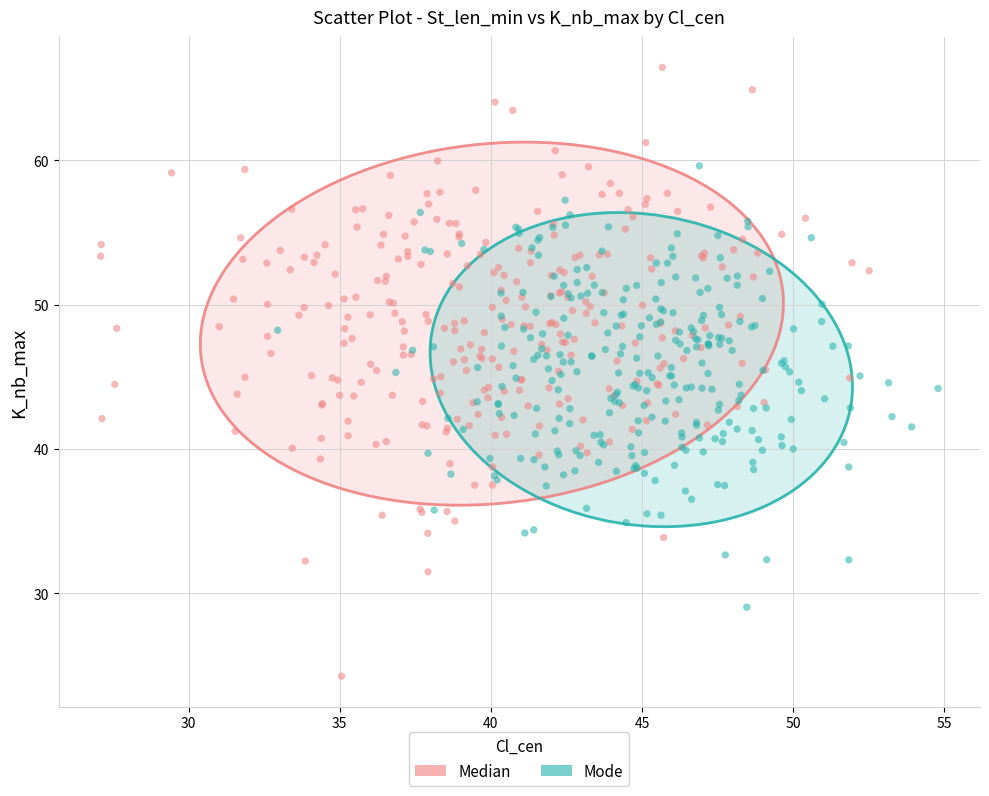

Which series contains the lowest Y value?

Median